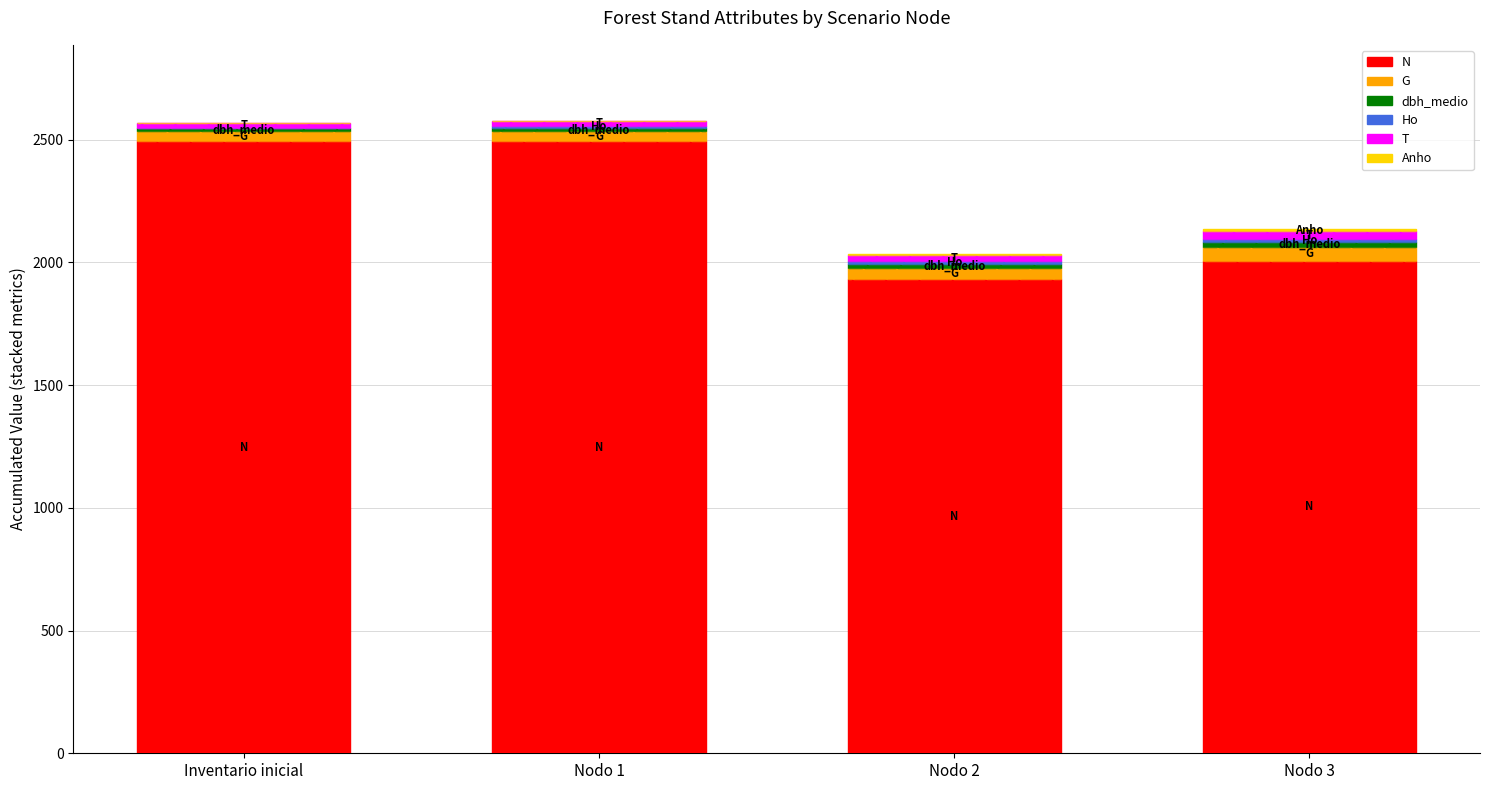

What is the sum of all T values?

95.0